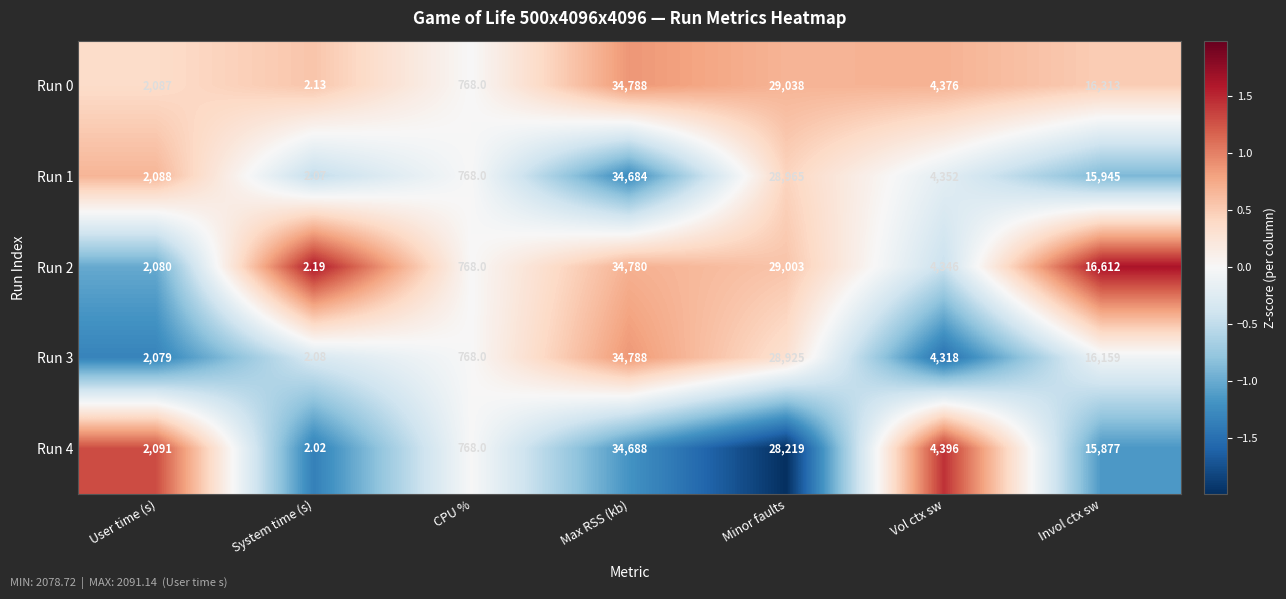

Where does the Run 3 series first go above 4318?

Max RSS (kb)